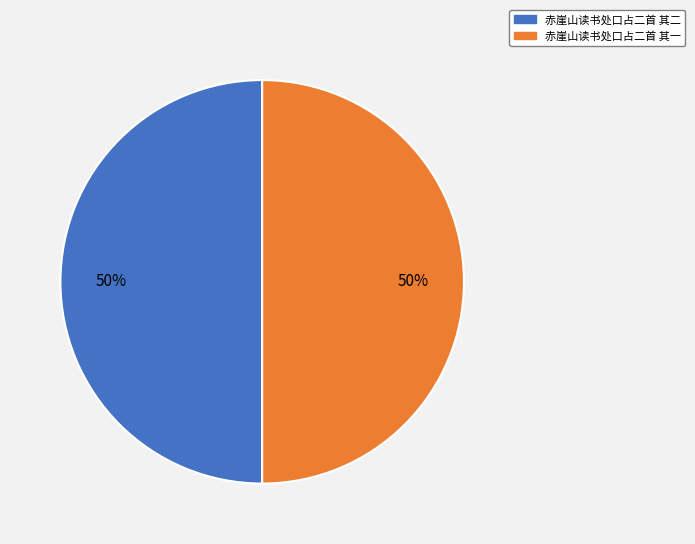

Approximately how many times larger is the value at 赤崖山读书处口占二首 其一 compared to 赤崖山读书处口占二首 其二?

1.0